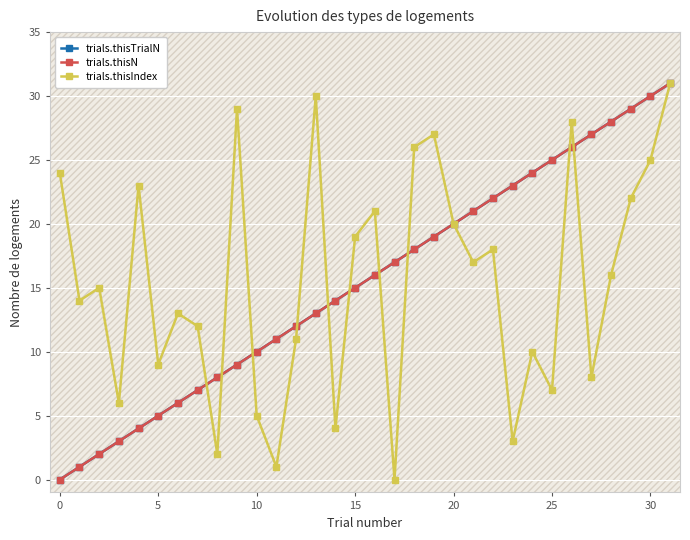

How many data points in trials.thisTrialN are above 16?

15